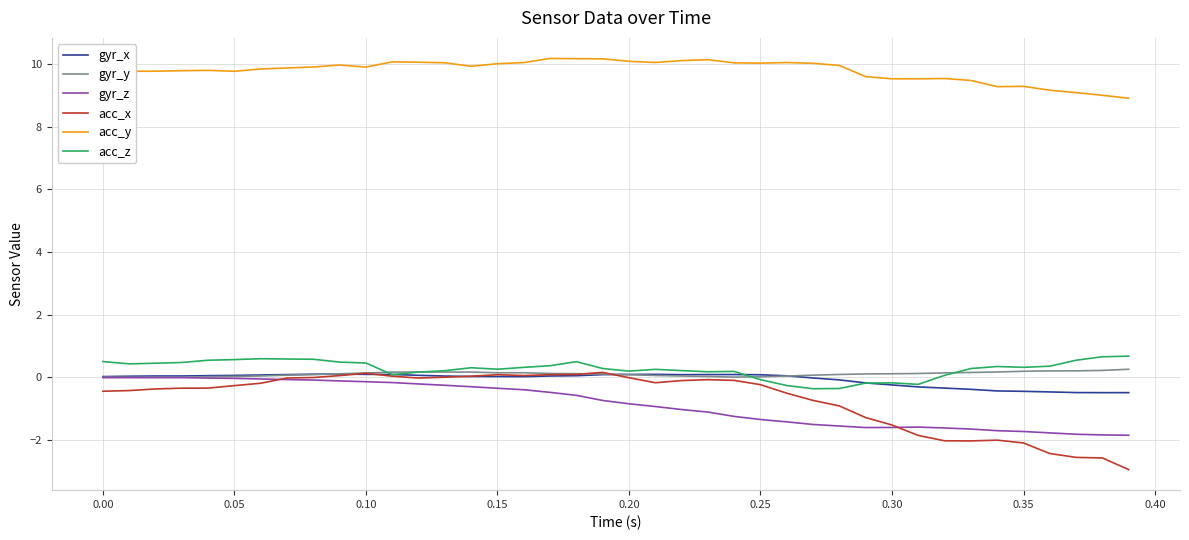

True or false: acc_y and acc_z cross at least once.

False